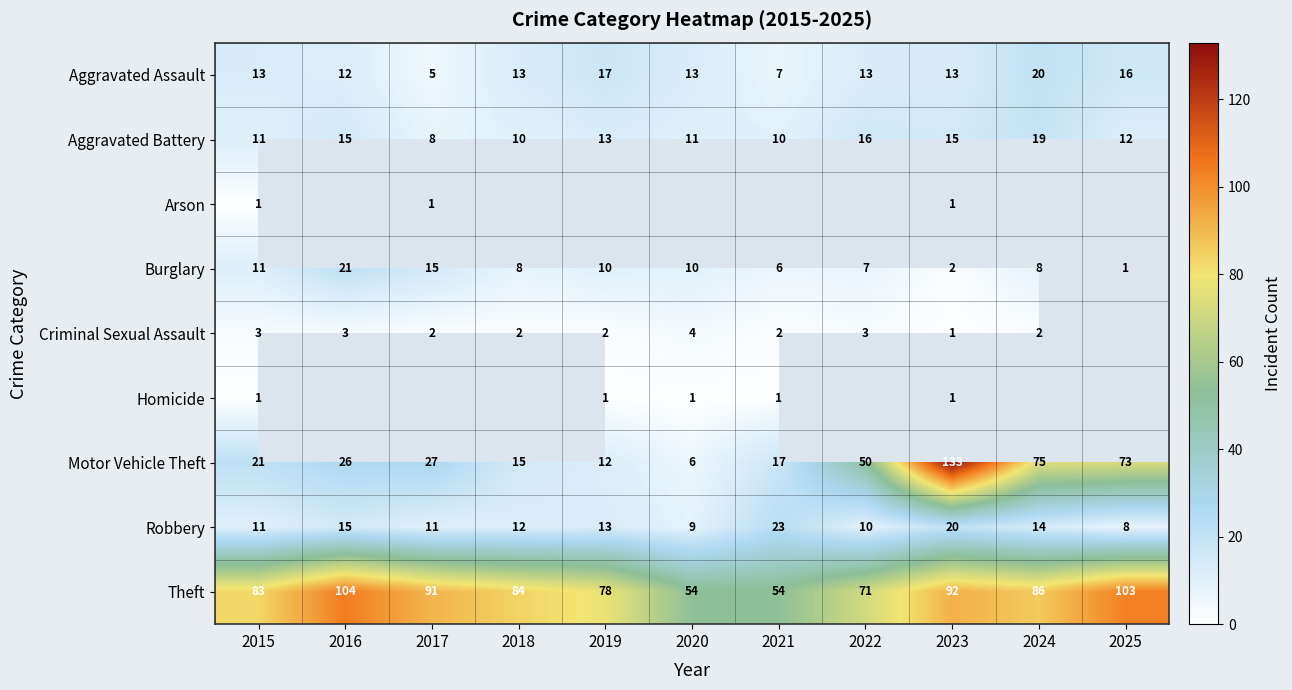

What is the sum of all Motor Vehicle Theft values?

455